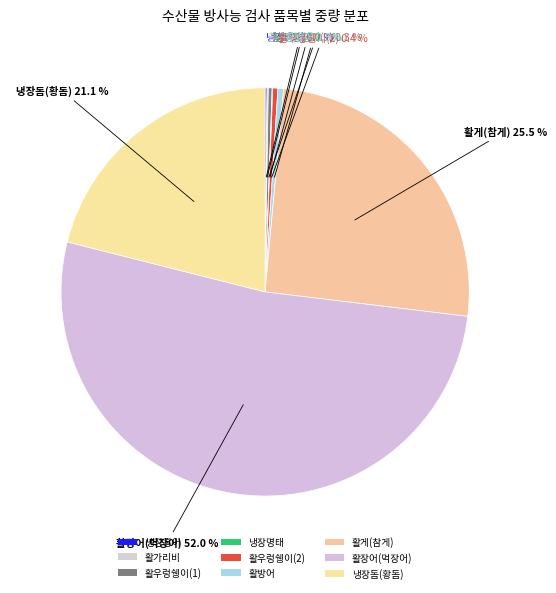

To the nearest percent, what is the combined percentage of 활장어(먹장어) and 냉장돔(황돔)?

73%